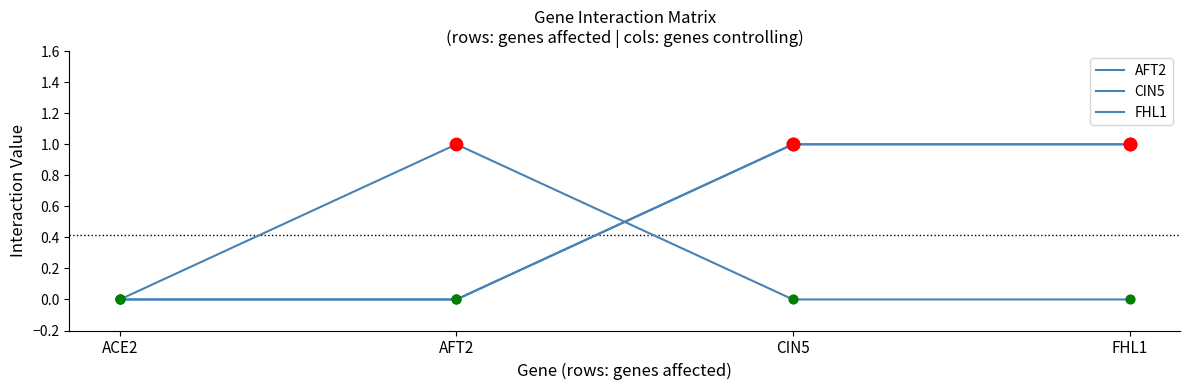

Does the chart have visible grid lines?

No